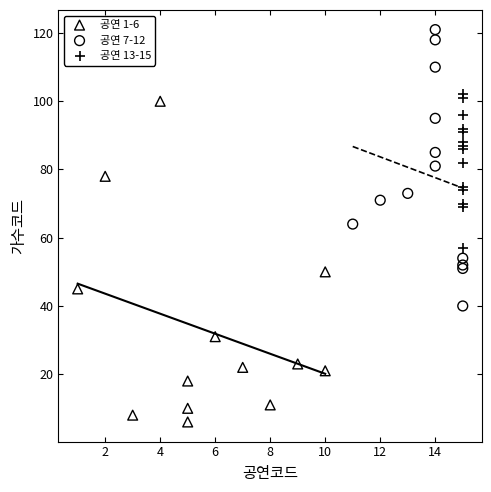

Which series has the widest spread of Y values?

공연 1-6